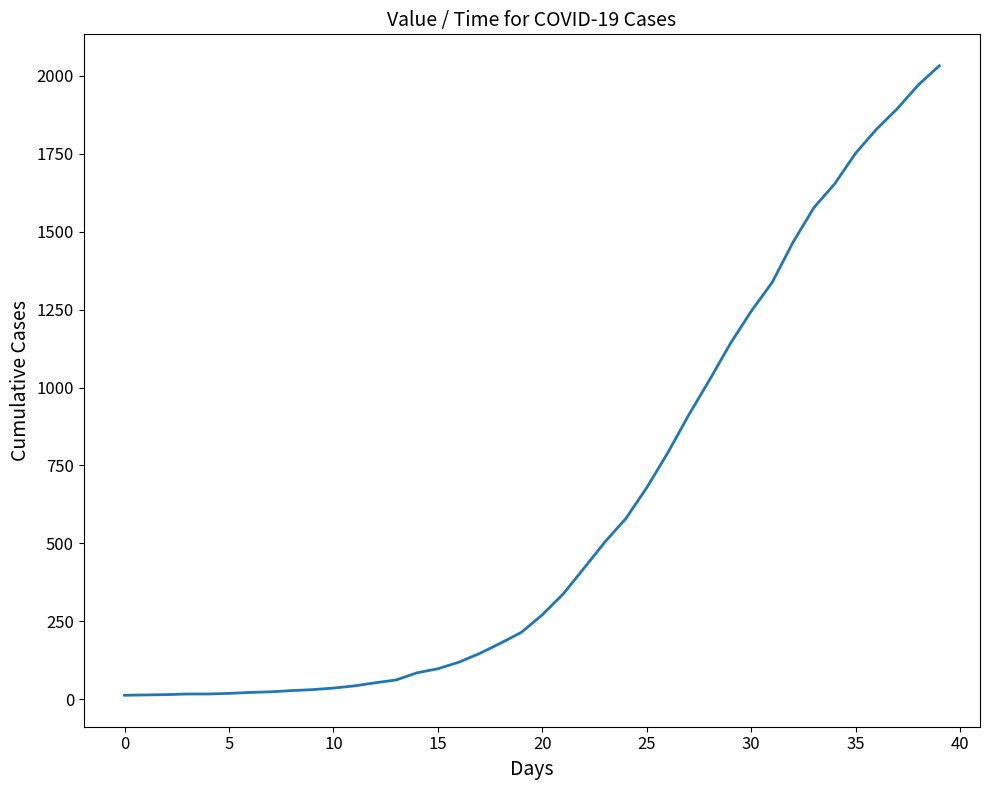

What is the greatest value displayed?

2032